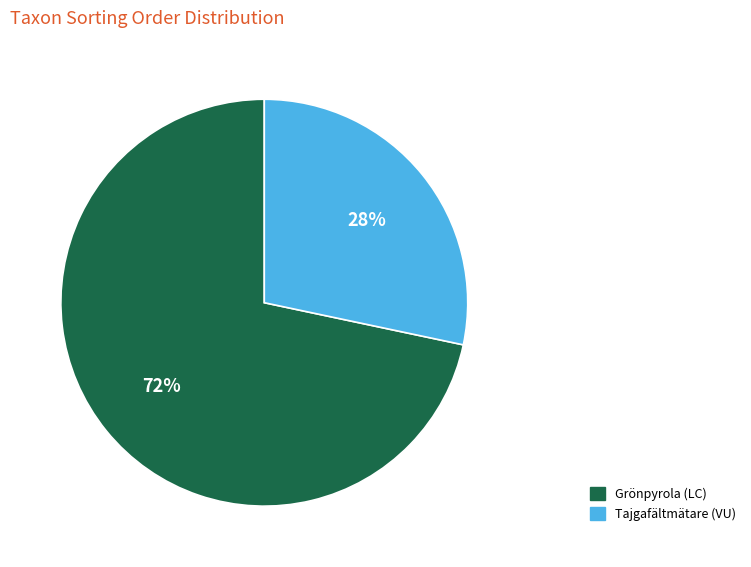

Between Grönpyrola (LC) and Tajgafältmätare (VU), which is larger?

Grönpyrola (LC)